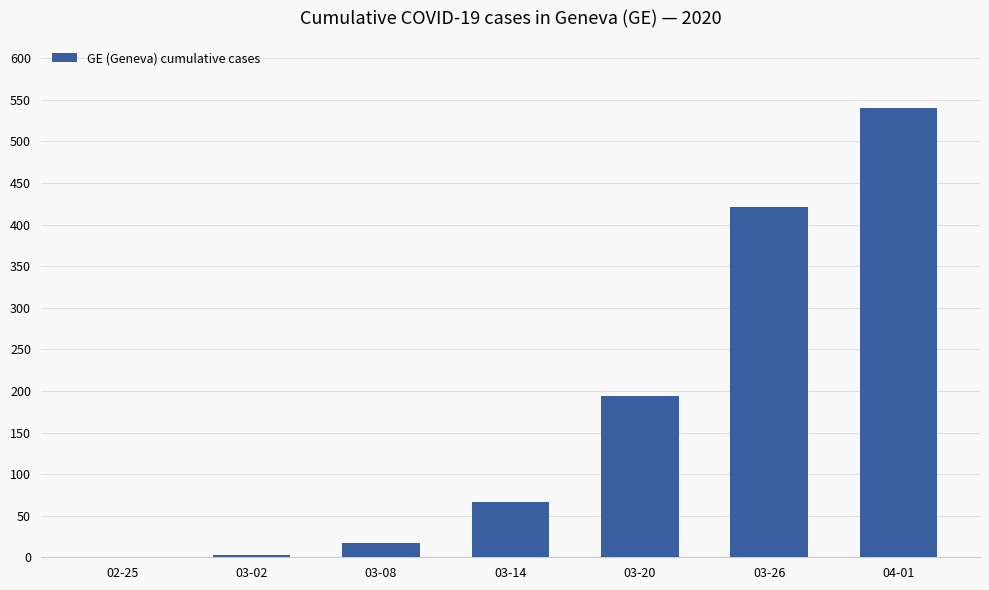

What is the change in value from 03-26 to 04-01?

+119